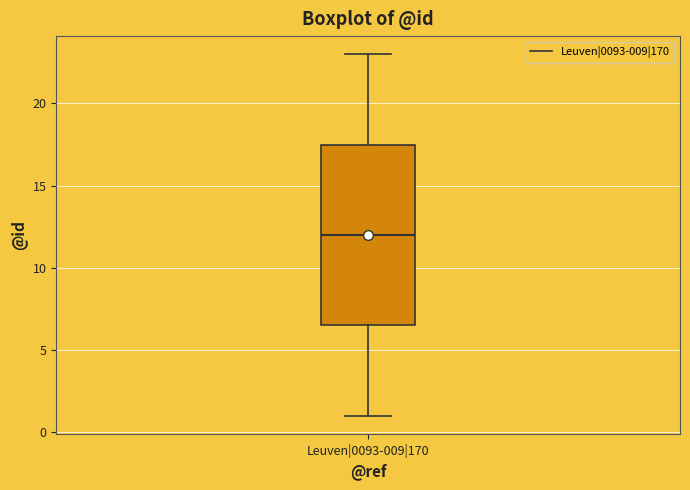

Where does the upper whisker of the box for Leuven|0093-009|170 end on the y-axis? The values are not printed on the chart, so give them approximately, as read against the axis.

23.0